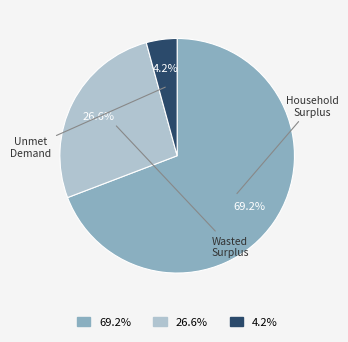

Is there any slice that represents more than half of the pie?

Yes